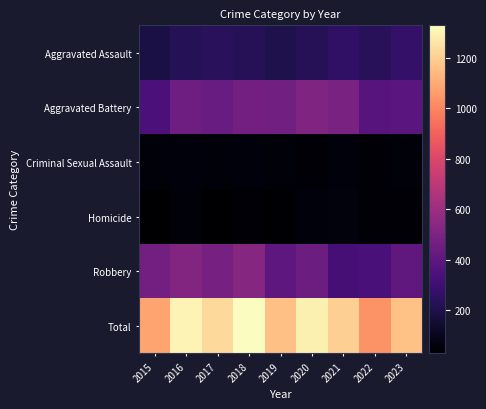

List the series in order of their peak value, lowest first.

Criminal Sexual Assault, Homicide, Aggravated Assault, Aggravated Battery, Robbery, Total